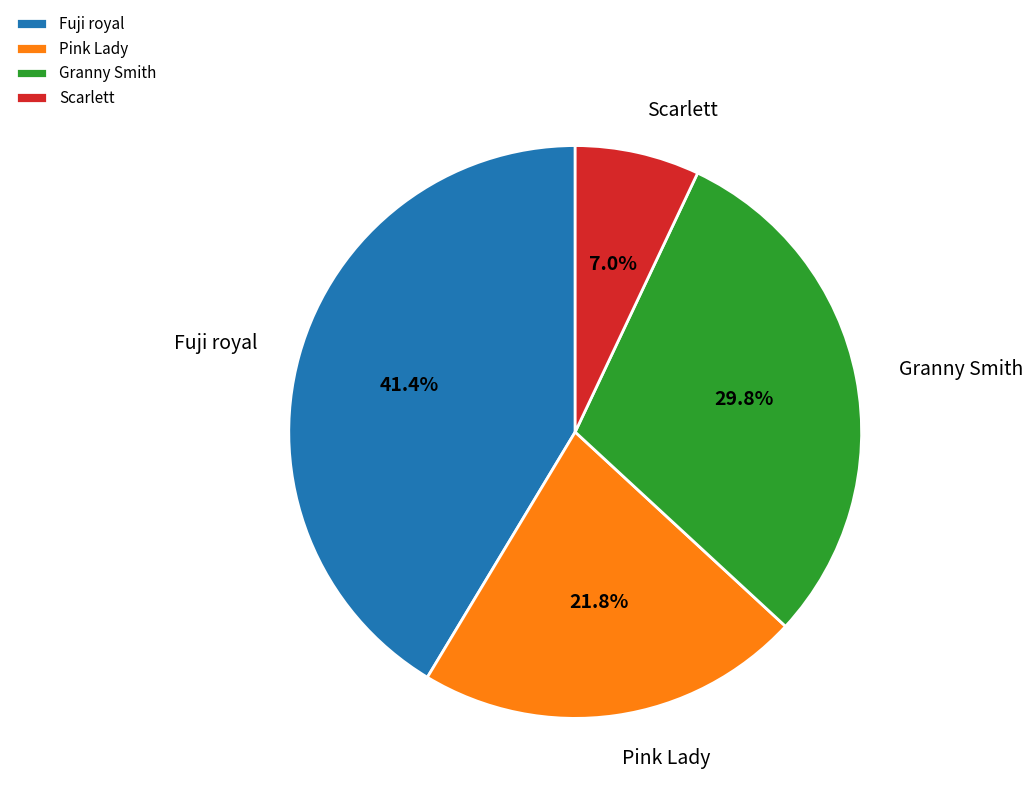

Count the number of slices in the pie.

4